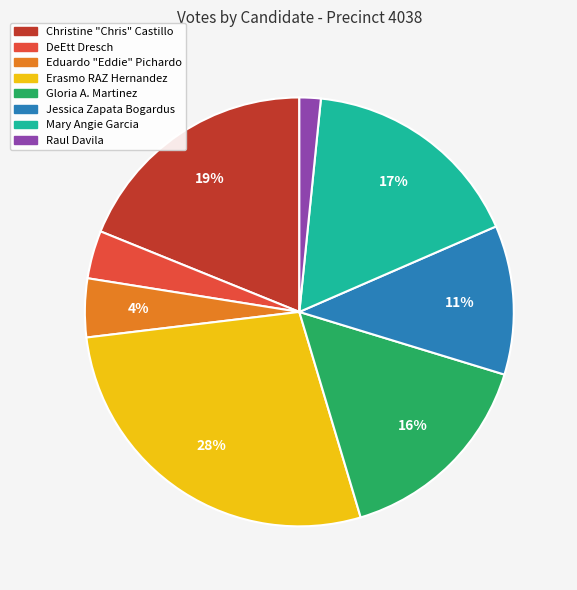

Does any single category account for the majority?

No